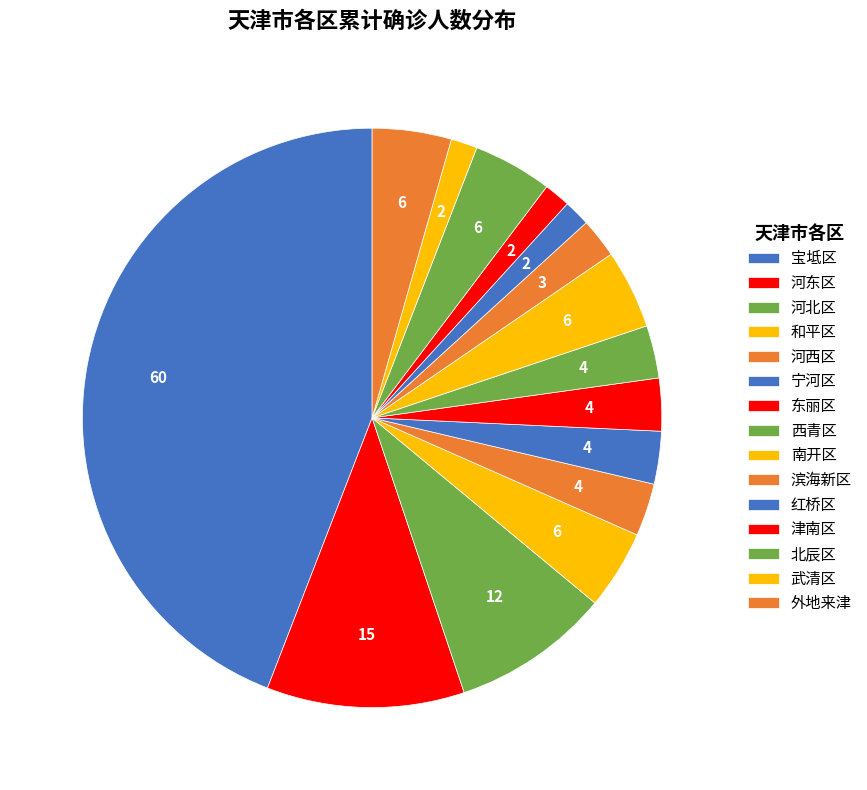

How many slices are in this pie chart?

15